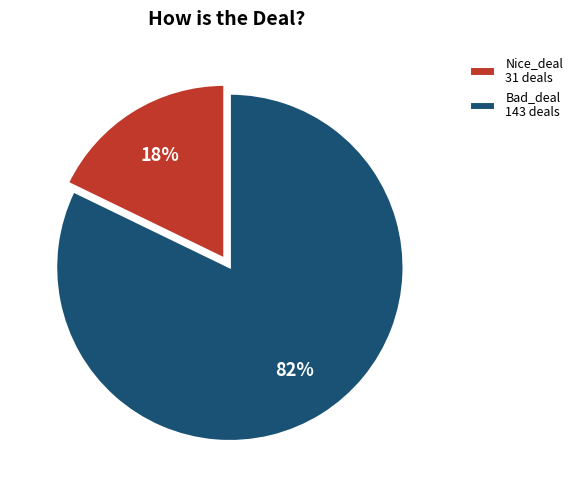

Does any single category account for the majority?

Yes